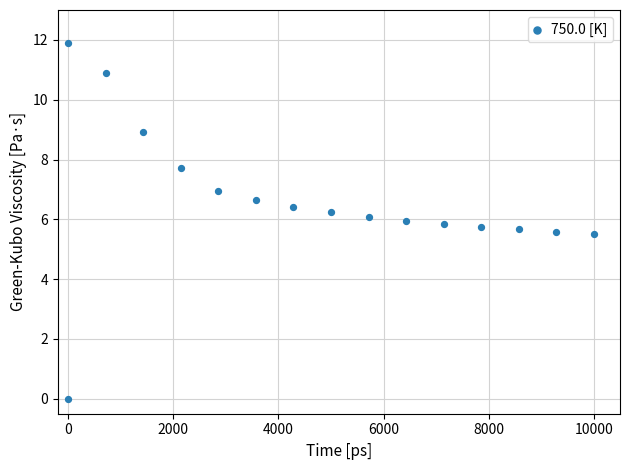

What is the range of Y values (max minus min)?

11.9